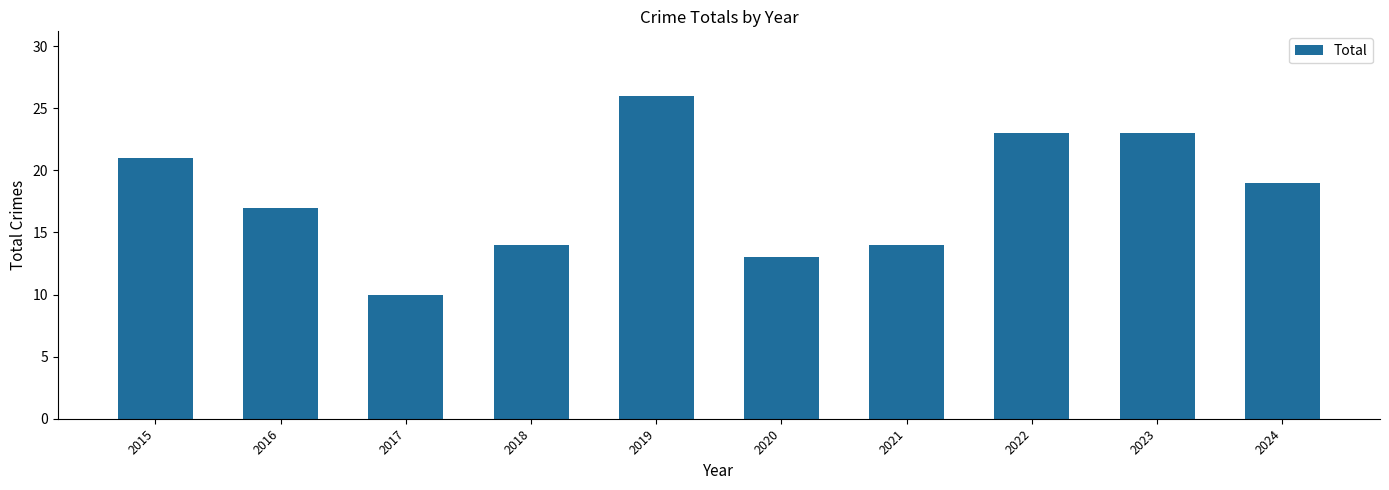

Are the bars horizontal?

No